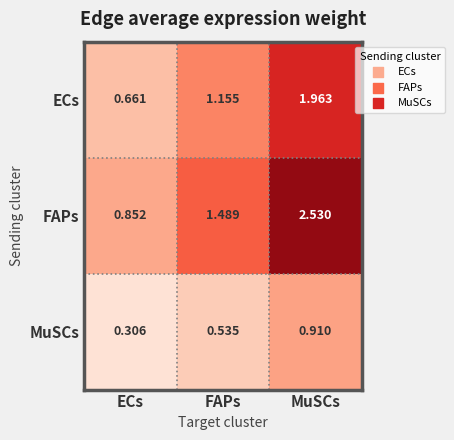

Which category has the highest value across all series?

MuSCs